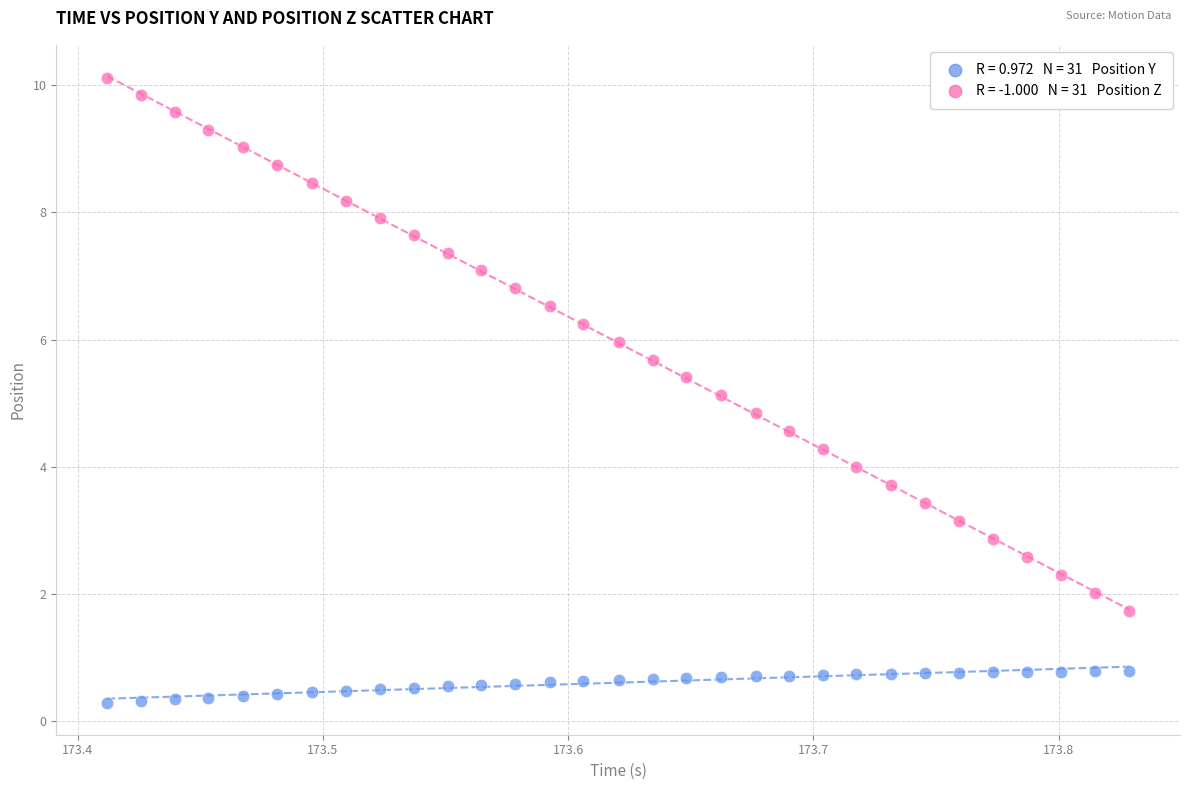

Across all data points, what is the range of Y values (max minus min)?

9.8